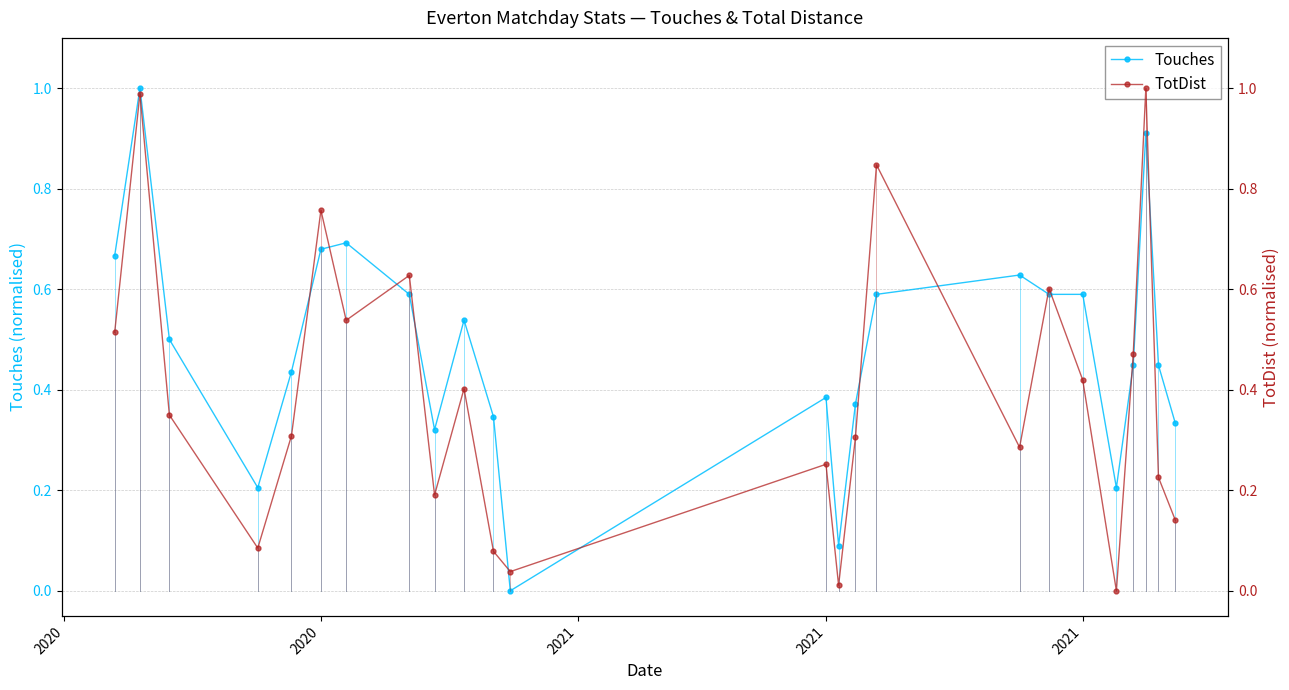

At how many categories does at least one series exceed 0?

24